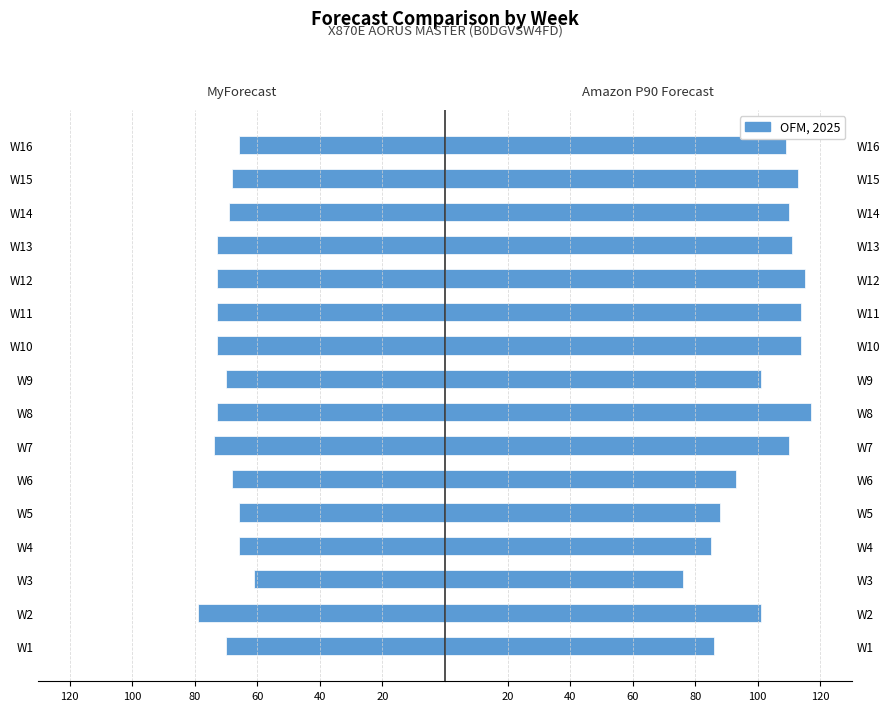

Reading right to left, list all the values displayed in this chart.

MyForecast: -66	-68	-69	-73	-73	-73	-73	-70	-73	-74	-68	-66	-66	-61	-79	-70
Amazon P90 Forecast: 109	113	110	111	115	114	114	101	117	110	93	88	85	76	101	86